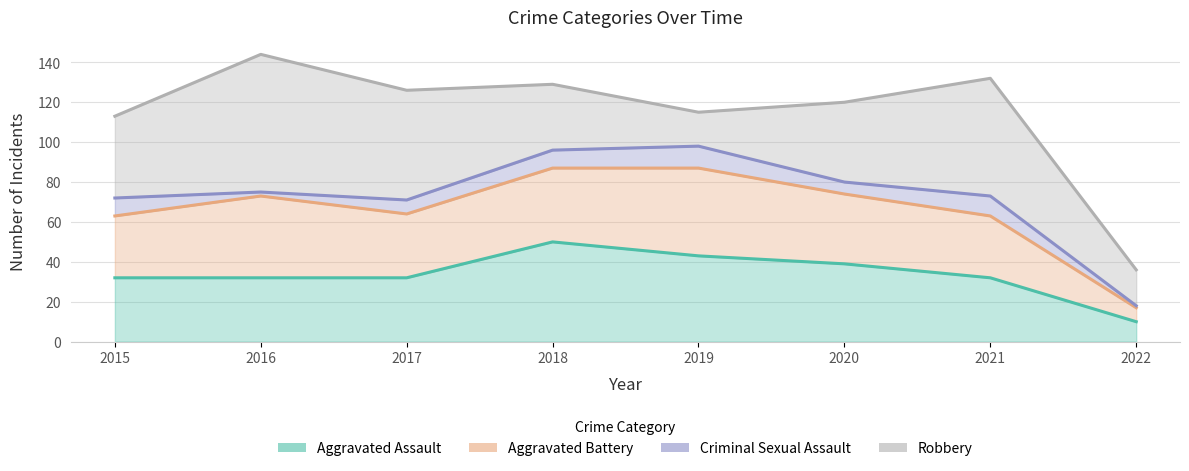

Where is the first local maximum for Criminal Sexual Assault?

2019